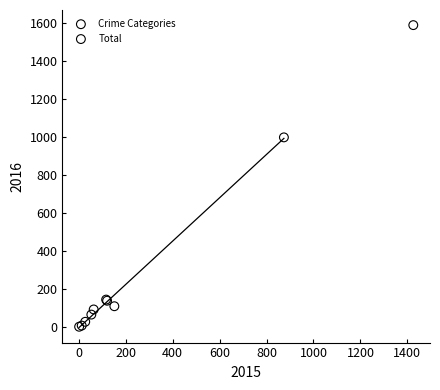

What are all the series names shown in the legend?

Crime Categories, Total